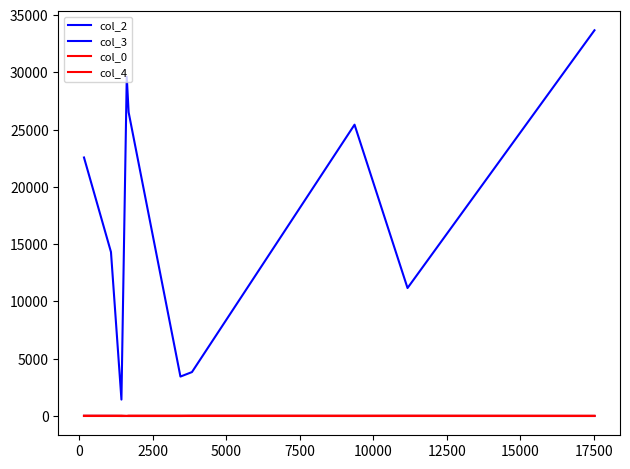

True or false: col_4 and col_2 cross at least once.

False